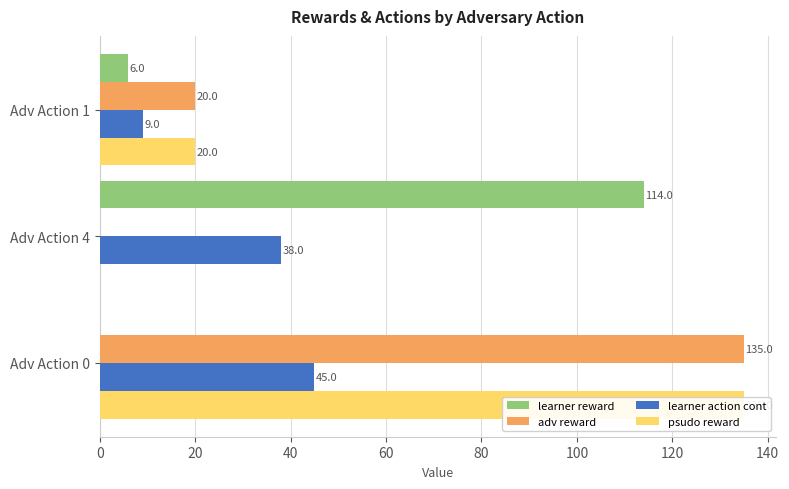

How many positive values does the learner reward series have?

2